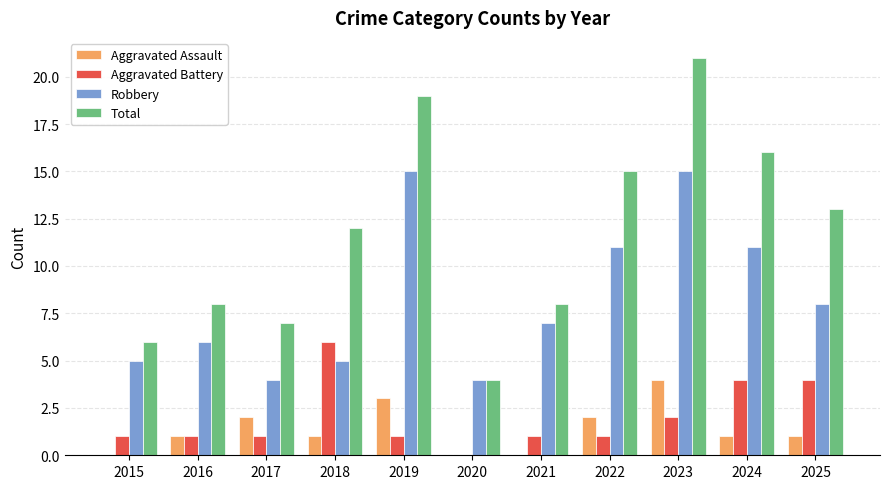

What are all the series names shown in the legend?

Aggravated Assault, Aggravated Battery, Robbery, Total